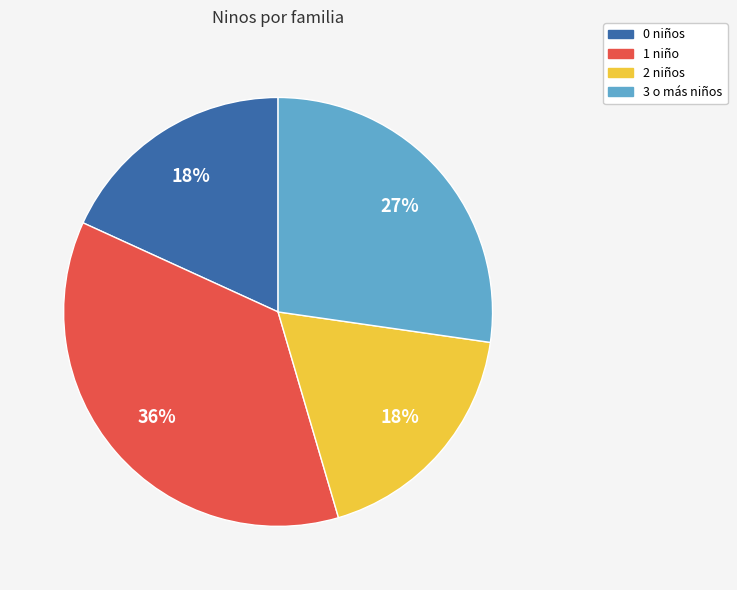

Is there a majority slice in this chart?

No